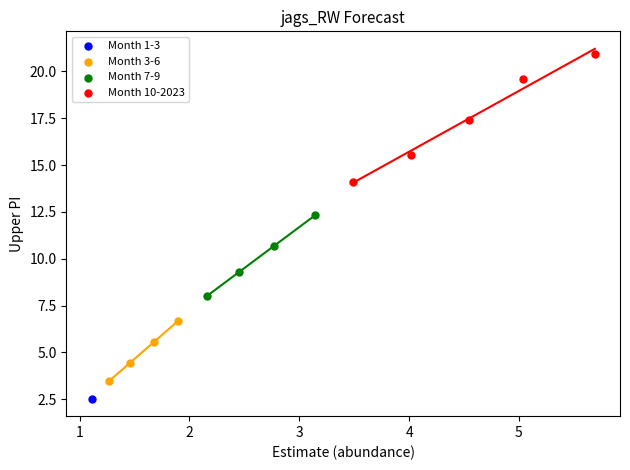

Which series reaches the maximum Y coordinate?

Month 10-2023